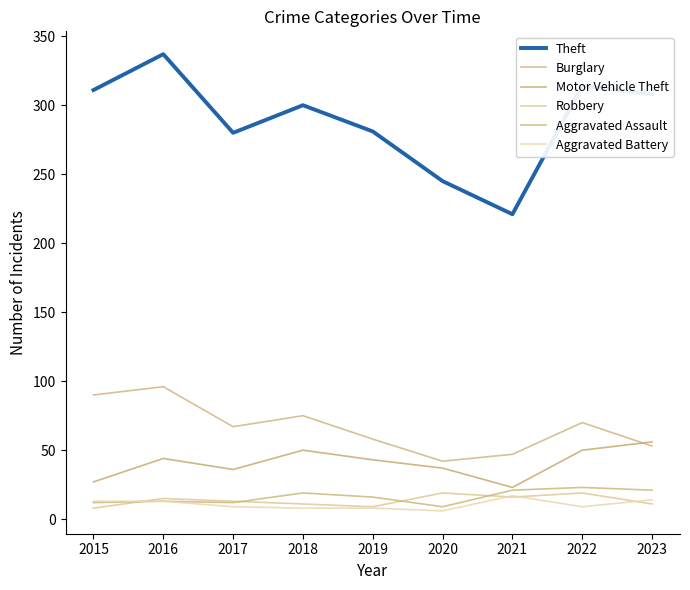

Between 2021 and 2023, which series saw the biggest shift?

Theft